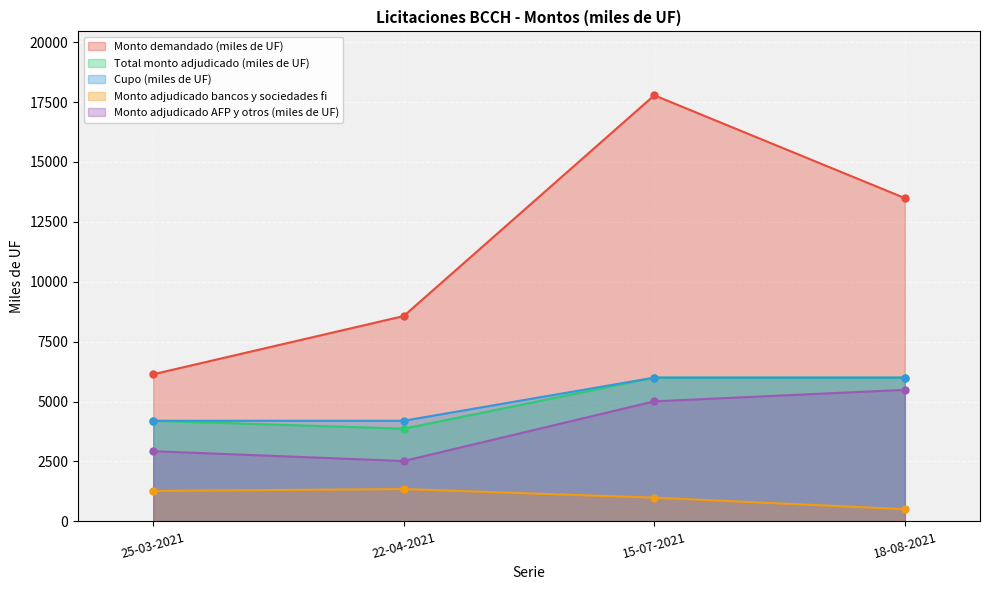

In Monto demandado (miles de UF), how many points are higher than both neighbors (excluding endpoints)?

1